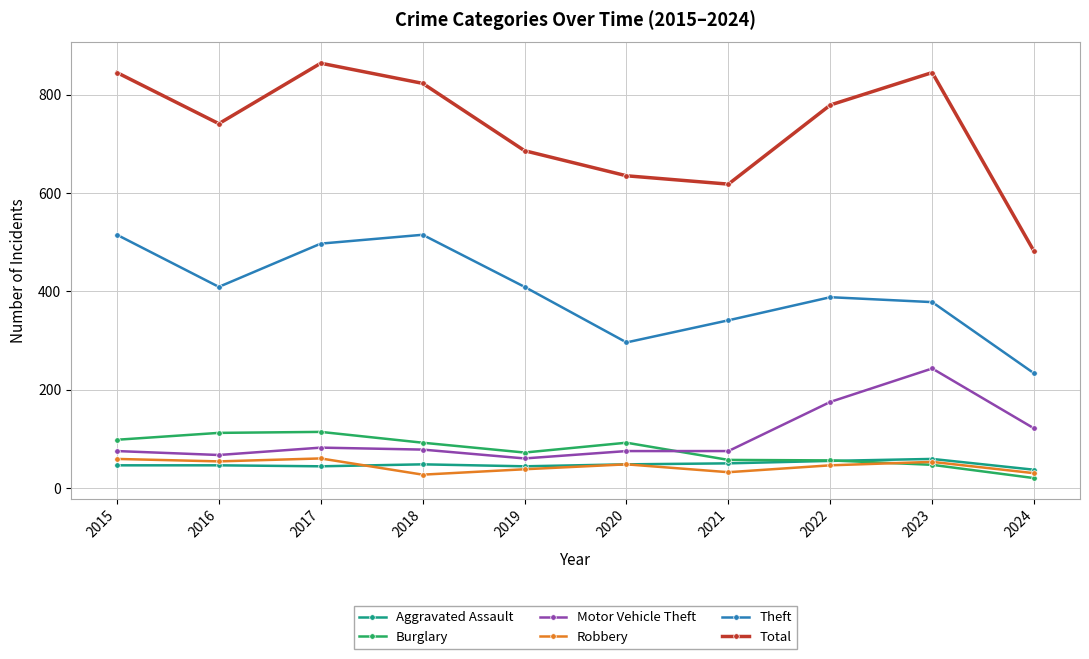

What are all the series names shown in the legend?

Aggravated Assault, Burglary, Motor Vehicle Theft, Robbery, Theft, Total